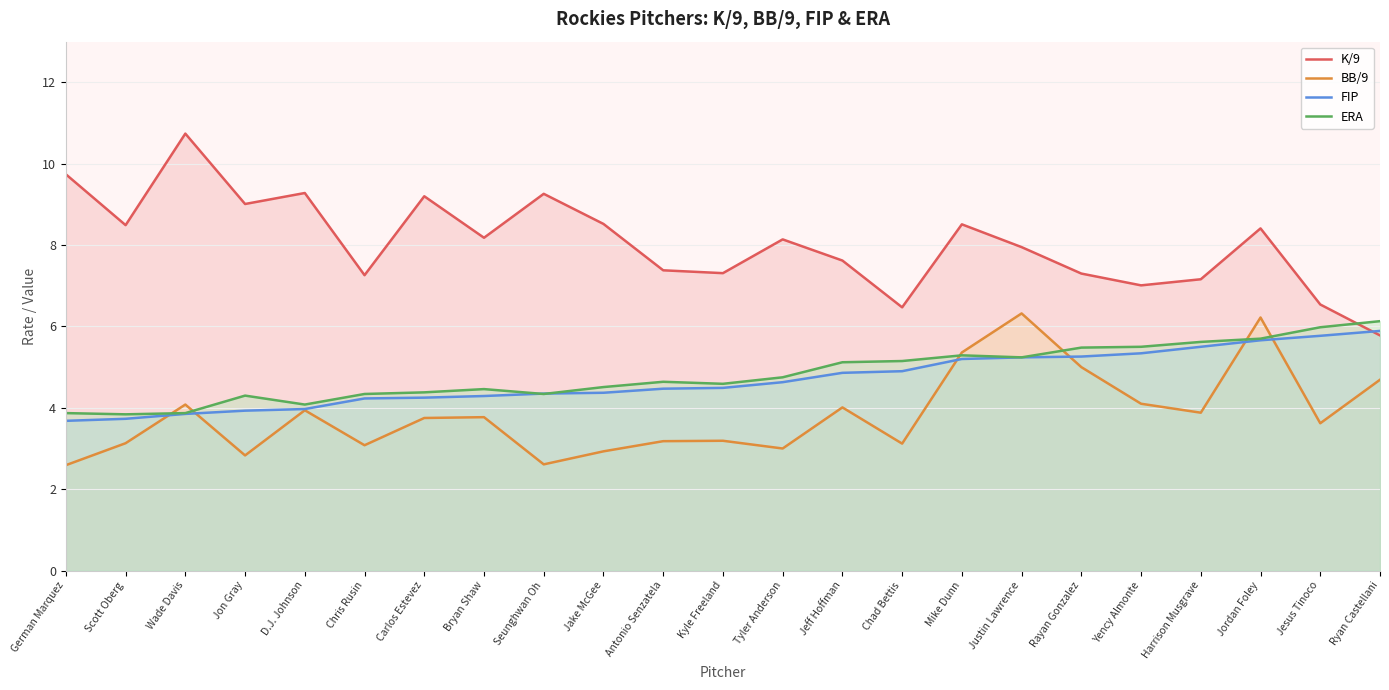

True or false: BB/9 and ERA cross at least once.

True